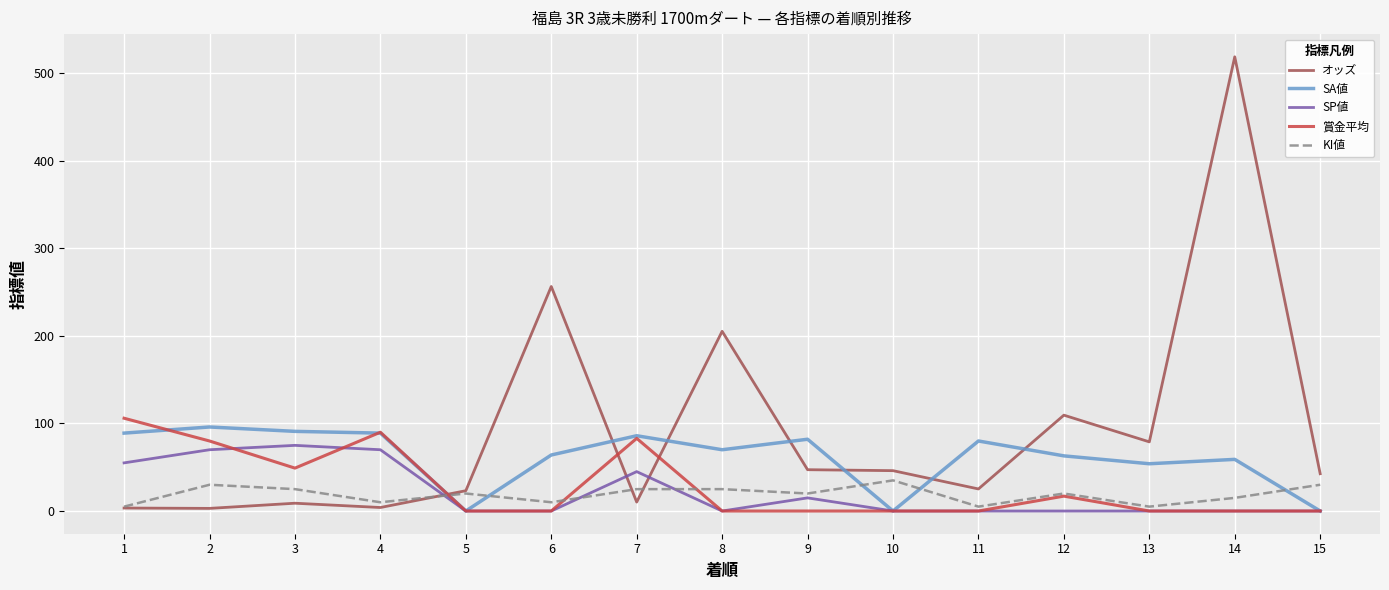

What are all the series names shown in the legend?

オッズ, SA値, SP値, 賞金平均, KI値